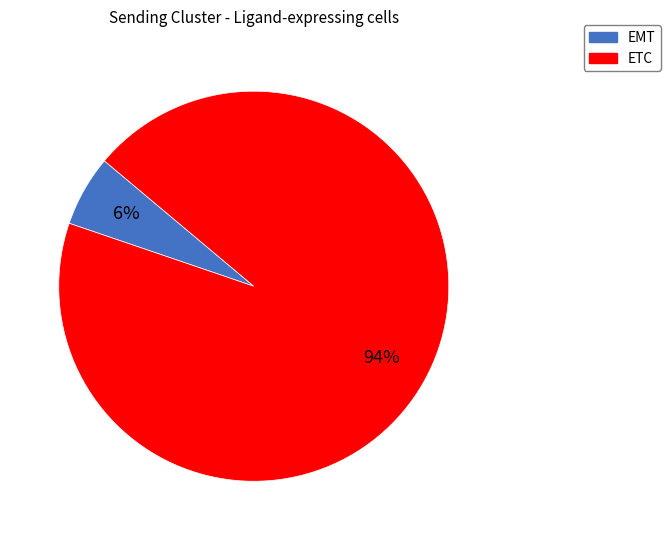

Count the number of slices in the pie.

2